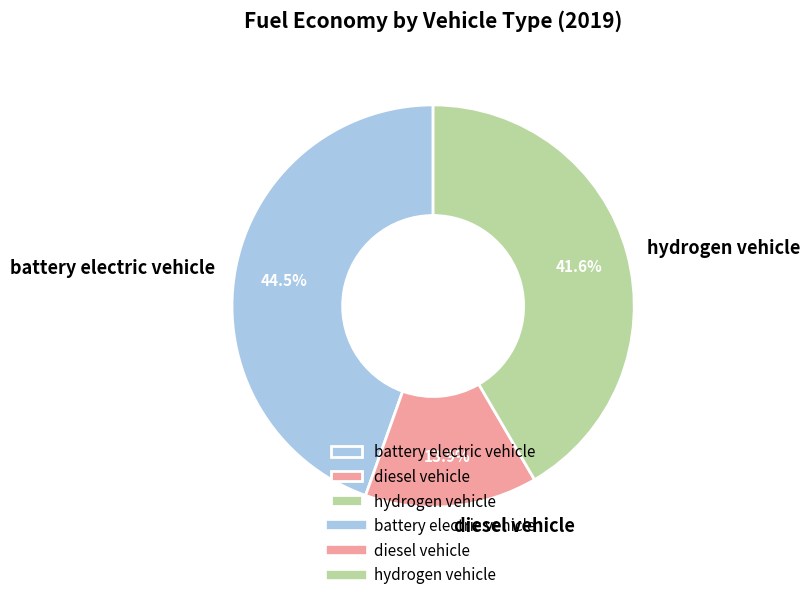

Which category has the biggest portion of the pie?

battery electric vehicle